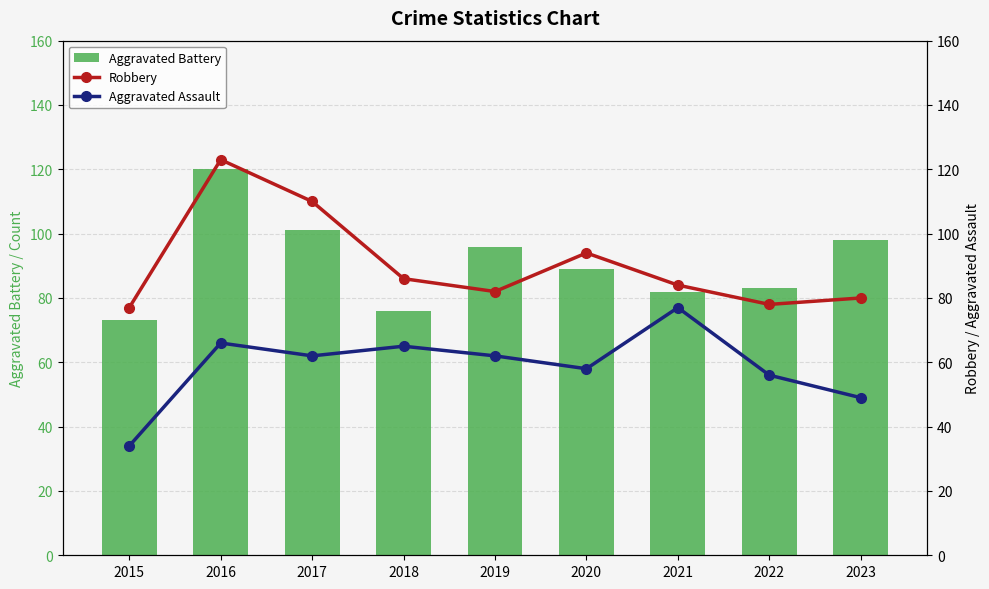

Which series has the widest spread of values?

Aggravated Battery